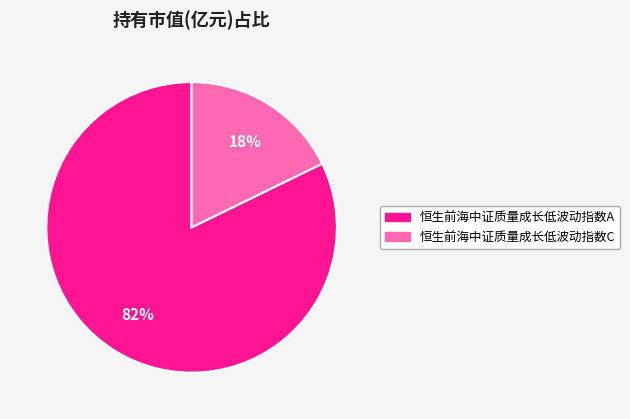

Which slice is the largest?

恒生前海中证质量成长低波动指数A